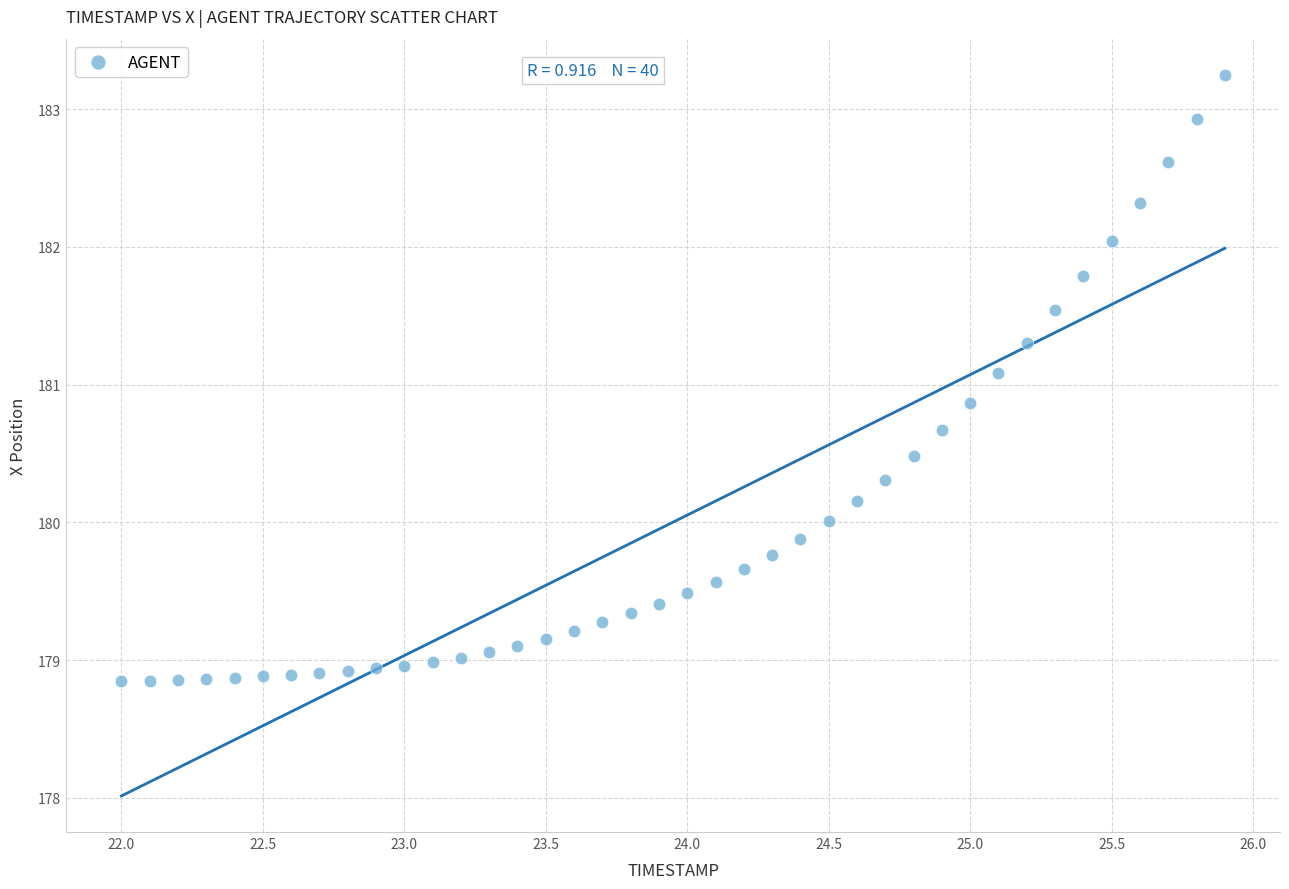

What is the range of X values (max minus min)?

3.9